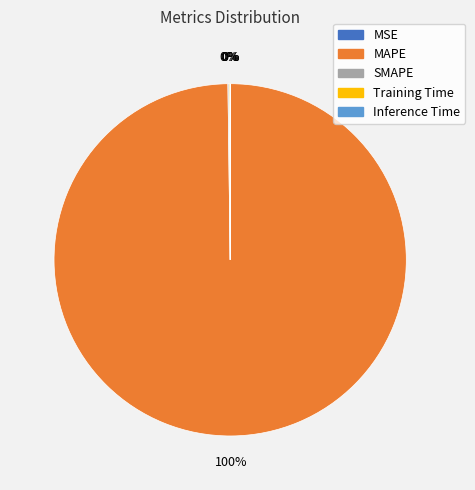

Is MAPE the majority of the pie?

Yes